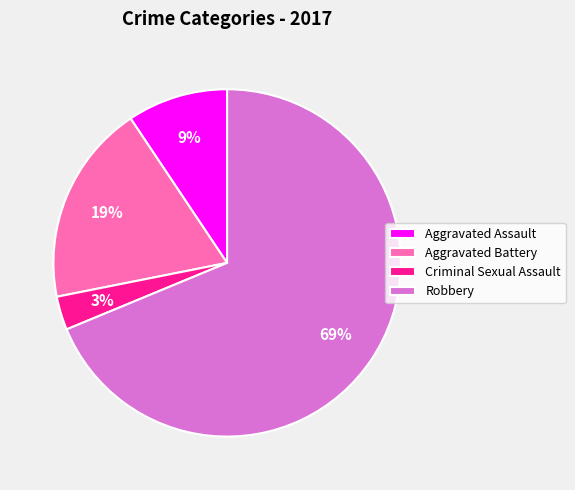

To the nearest percent, what is the average slice percentage?

25%